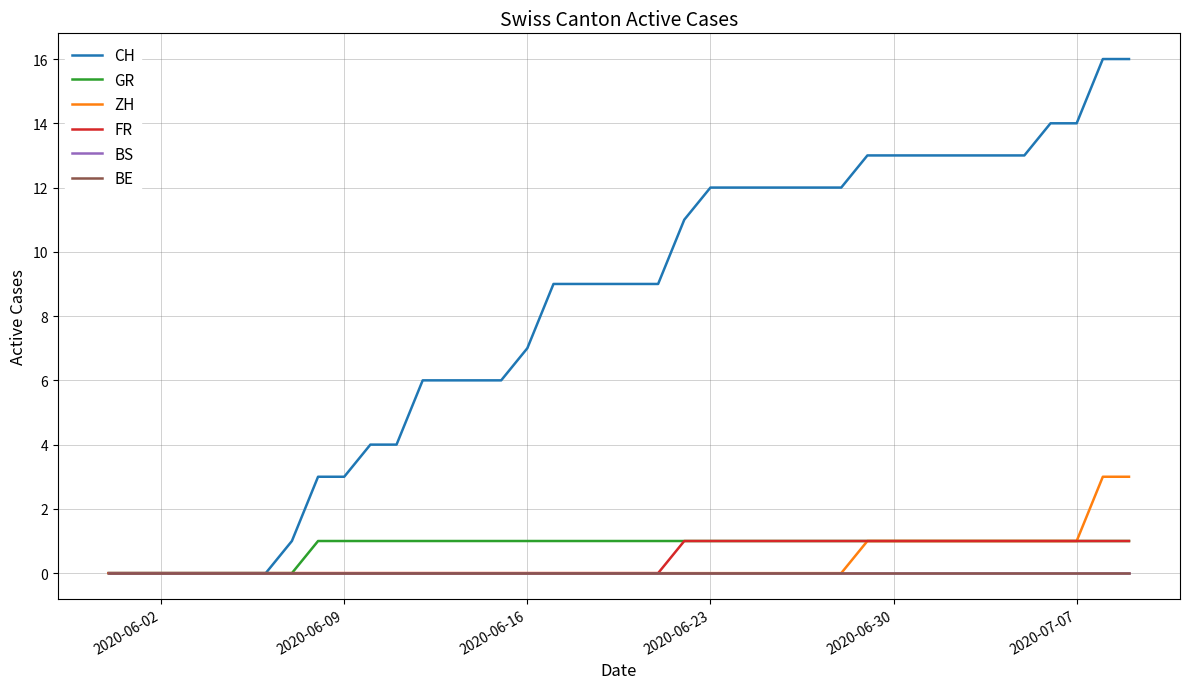

What are all the series names shown in the legend?

CH, GR, ZH, FR, BS, BE